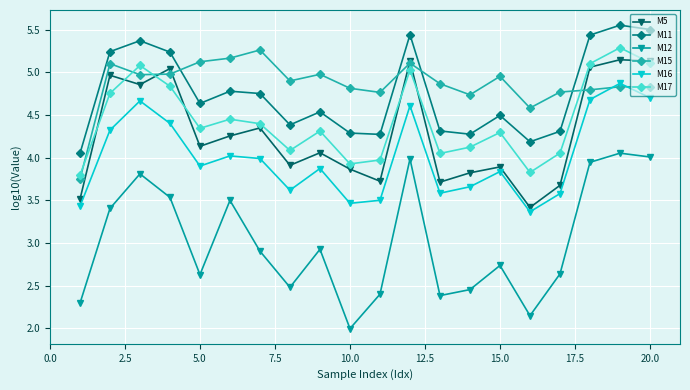

True or false: M17 and M12 cross at least once.

False